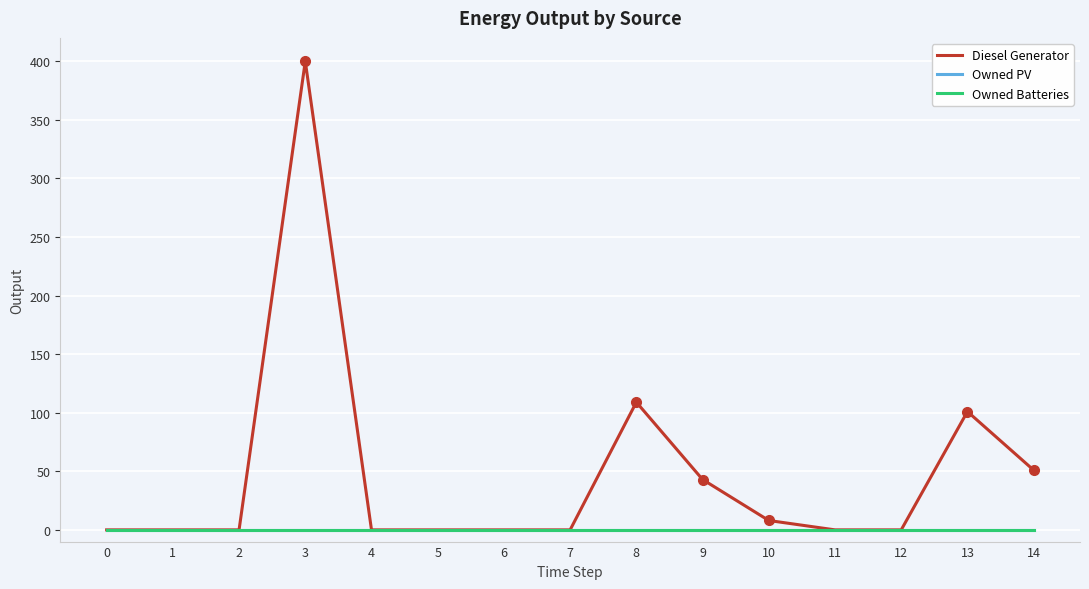

What is the difference between the maximum and second lowest values in the Diesel Generator series?

400